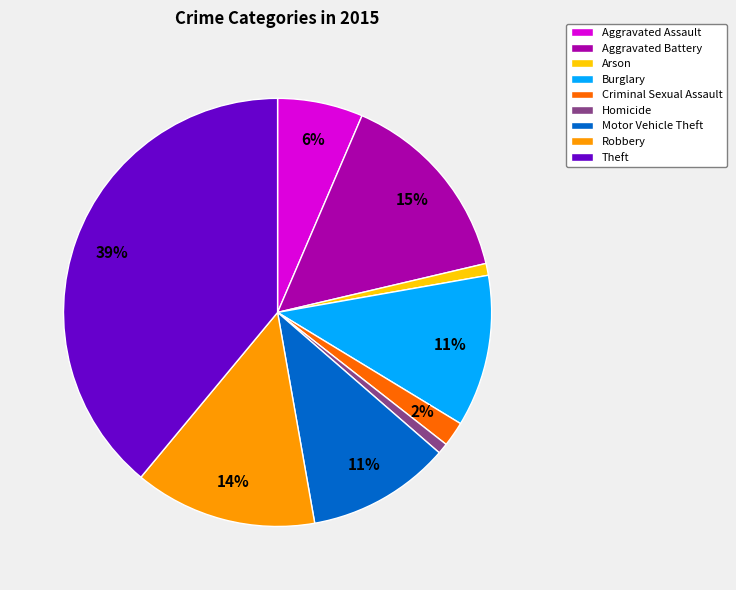

True or false: Criminal Sexual Assault accounts for 2% of the total.

True